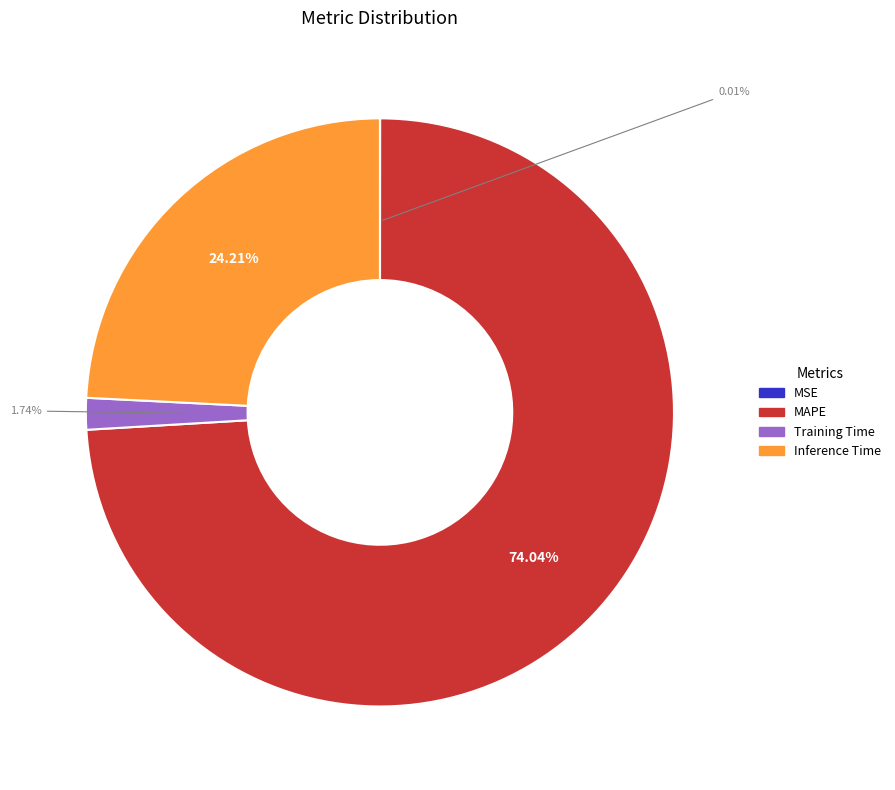

Is there any slice that represents more than half of the pie?

Yes